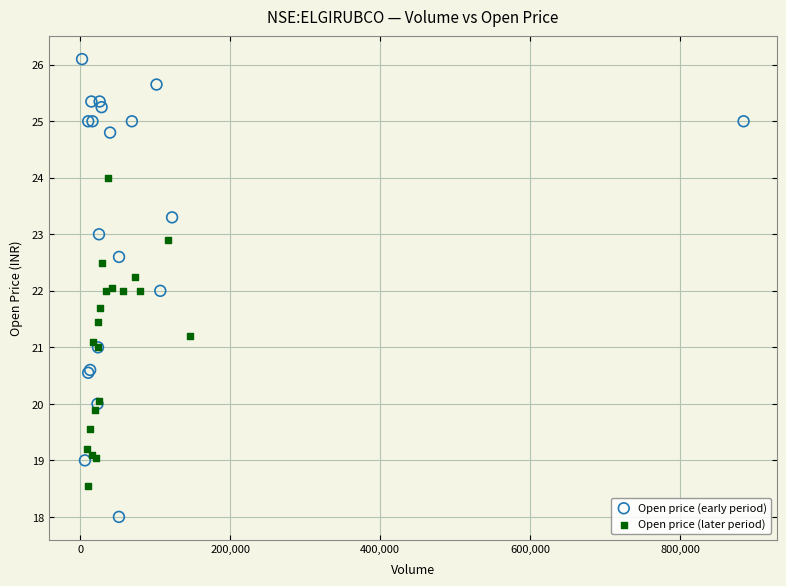

Which series has the largest Y range (max minus min)?

Open price (early period)